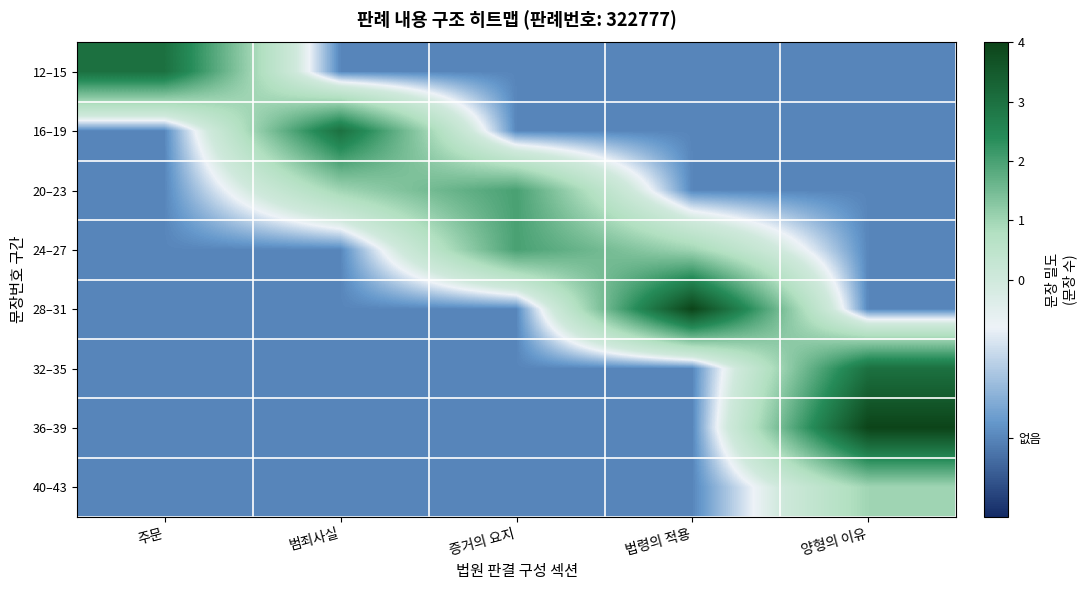

How many categories are shown in the chart?

5